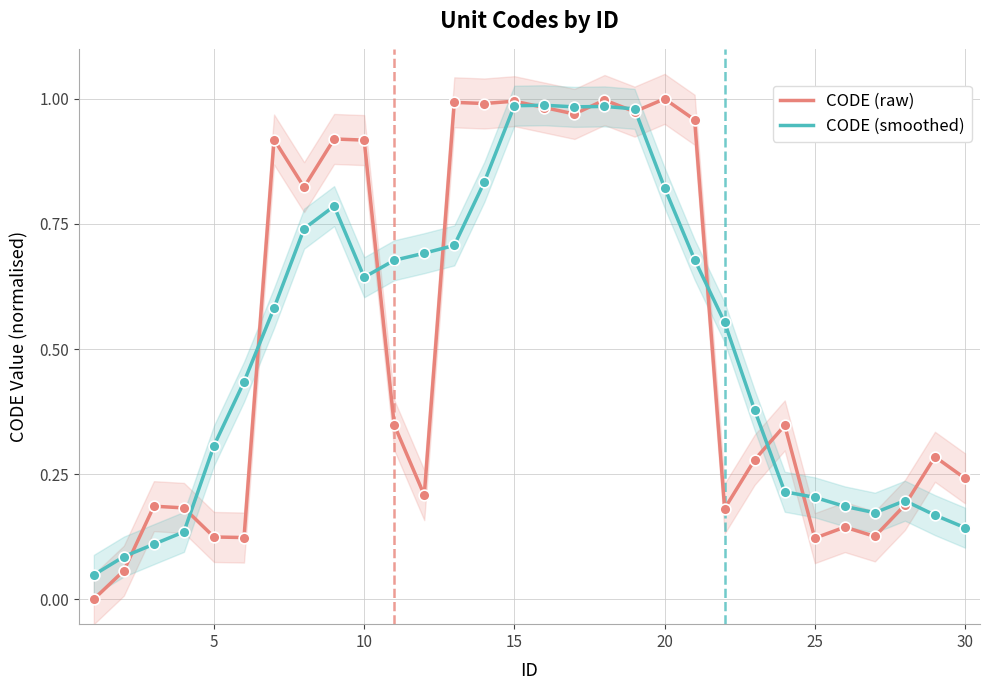

Which series has the largest Y range (max minus min)?

CODE (raw)